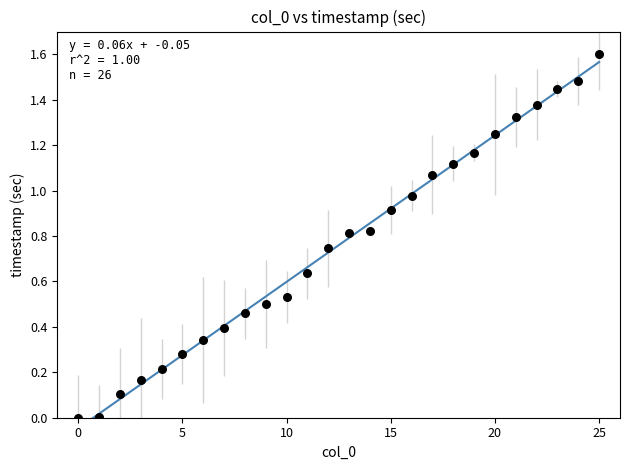

How many data points are displayed?

26